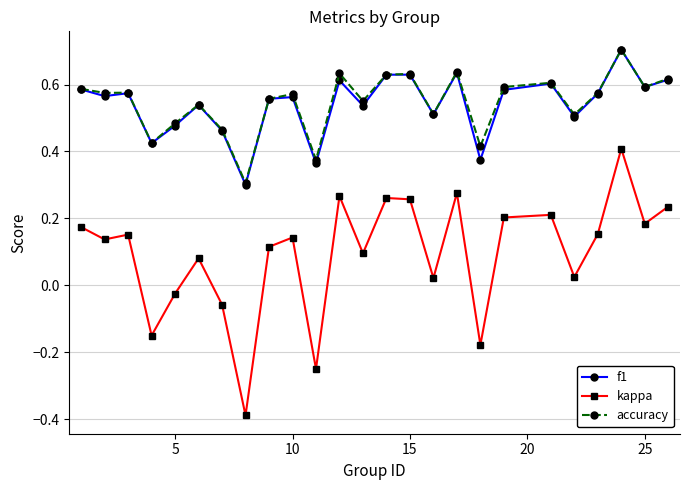

At how many categories does at least one series exceed 0?

25